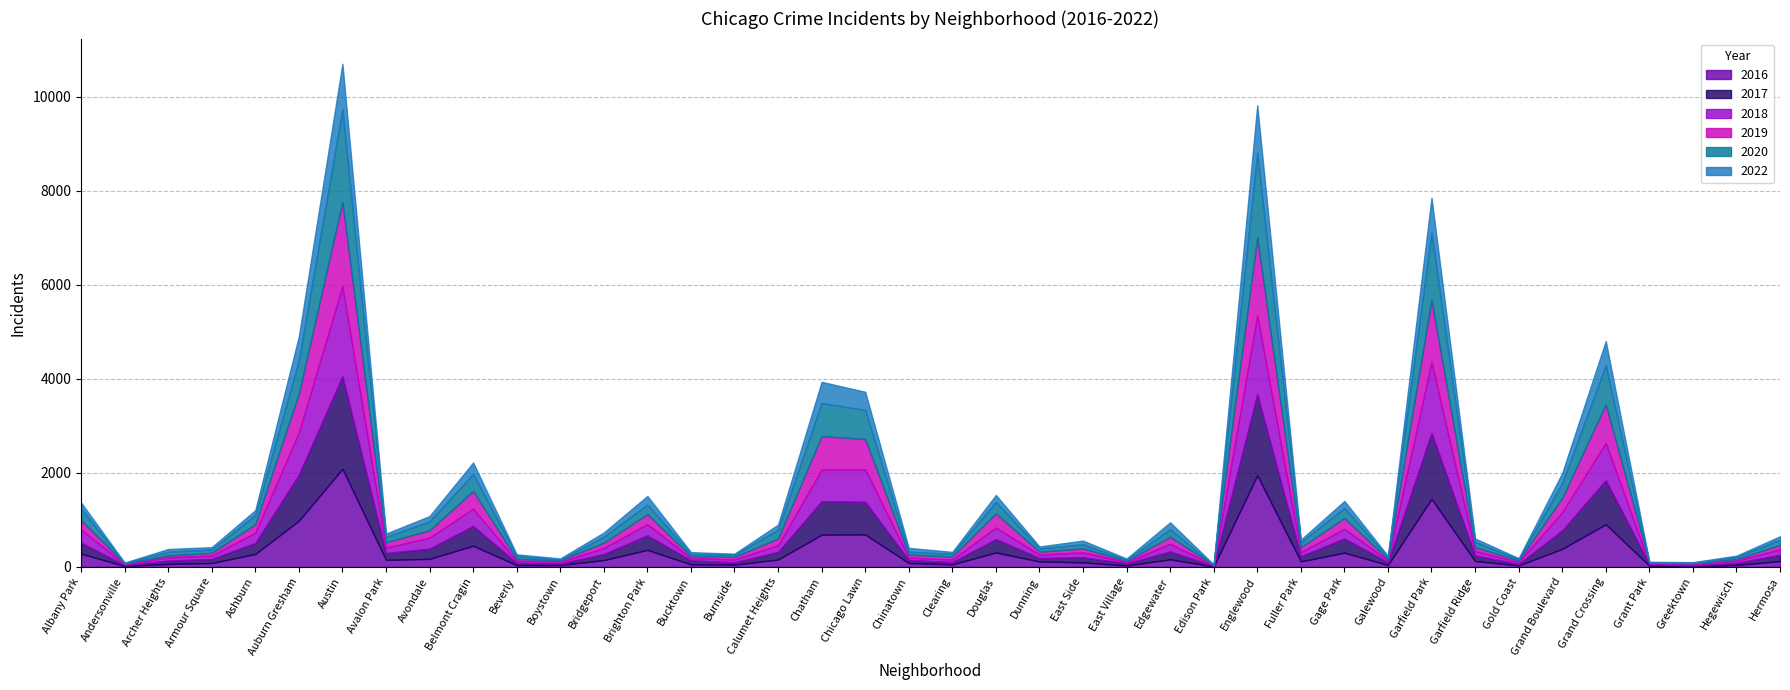

How many lines are shown in the chart?

6